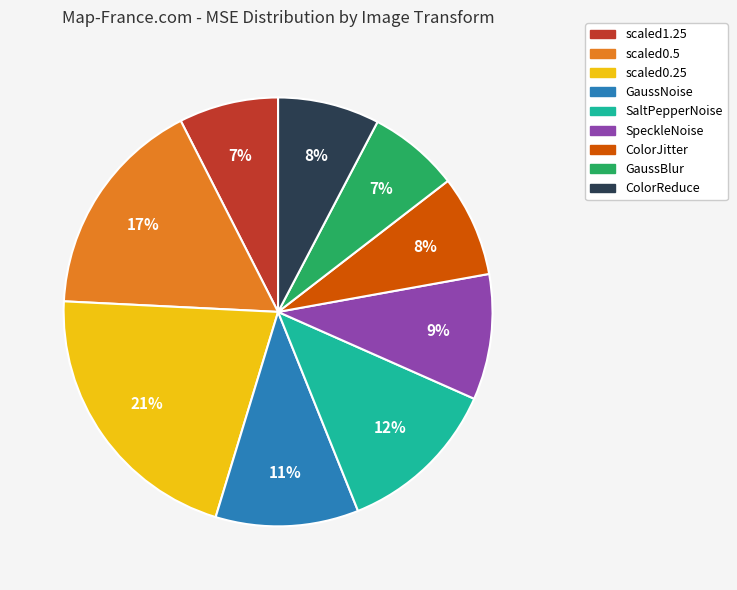

To the nearest percent, what is the average slice percentage?

11%